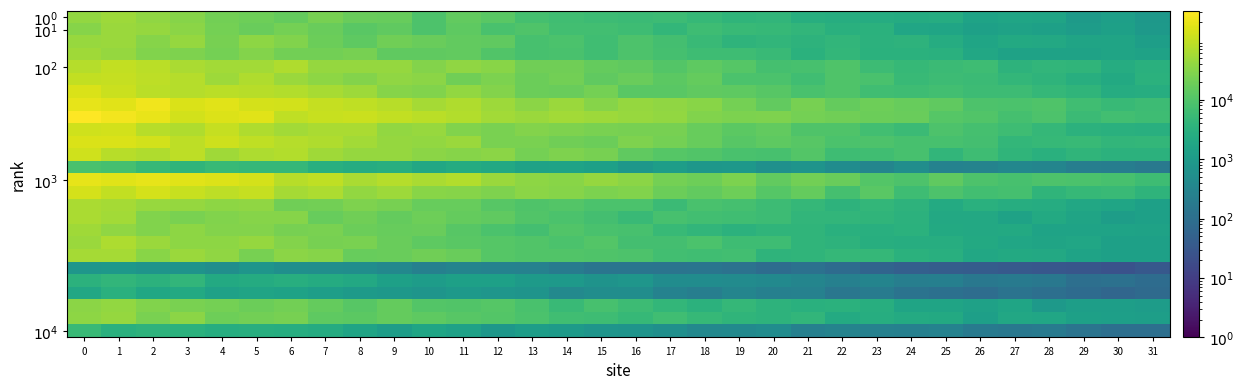

What is the difference between the highest and lowest values at 8?

115414.0